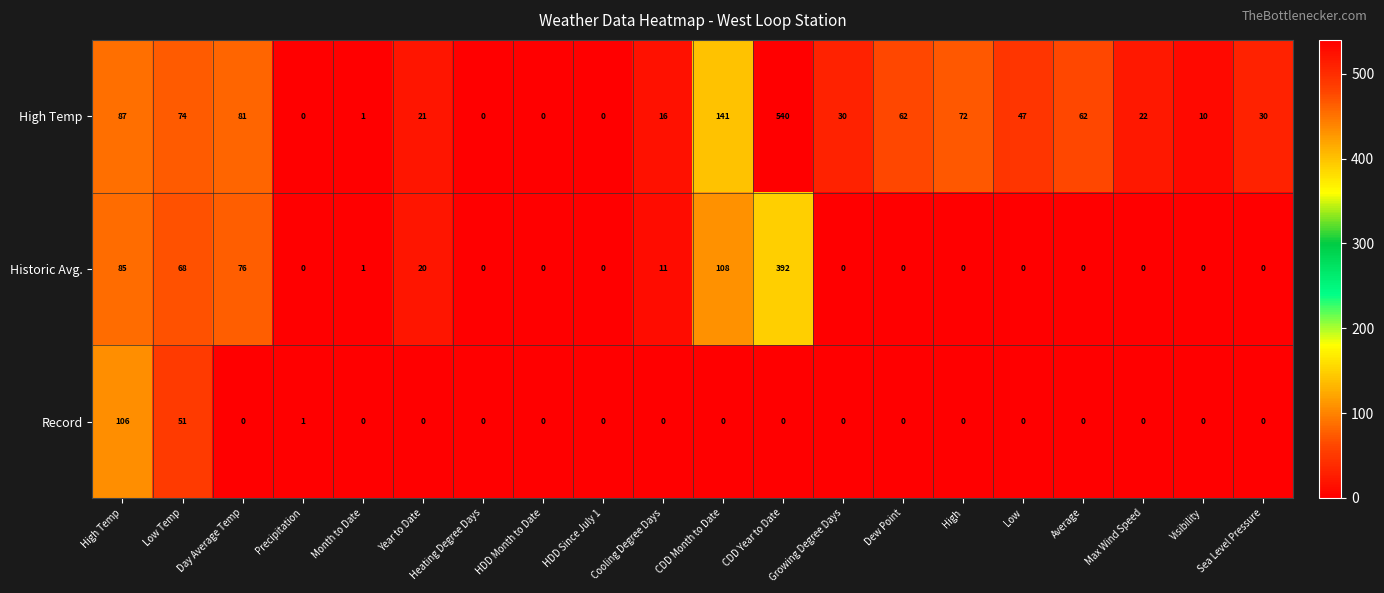

What is the difference between the High Temp values at Average and CDD Month to Date?

79